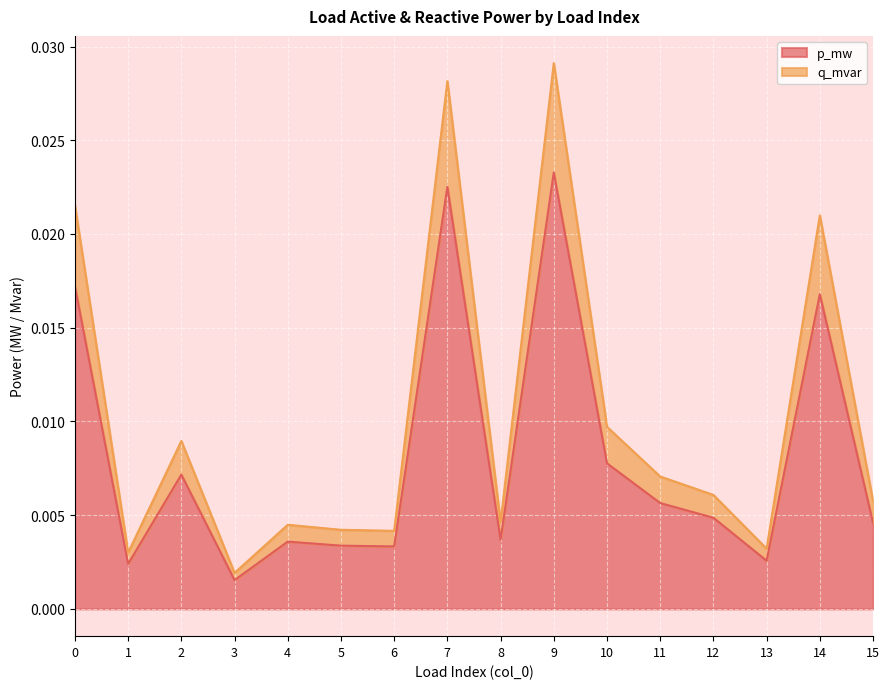

True or false: q_mvar and p_mw cross at least once.

False